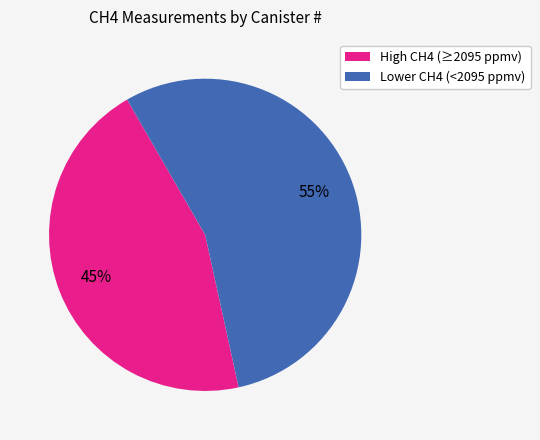

To the nearest percent, what is the average slice percentage?

50%